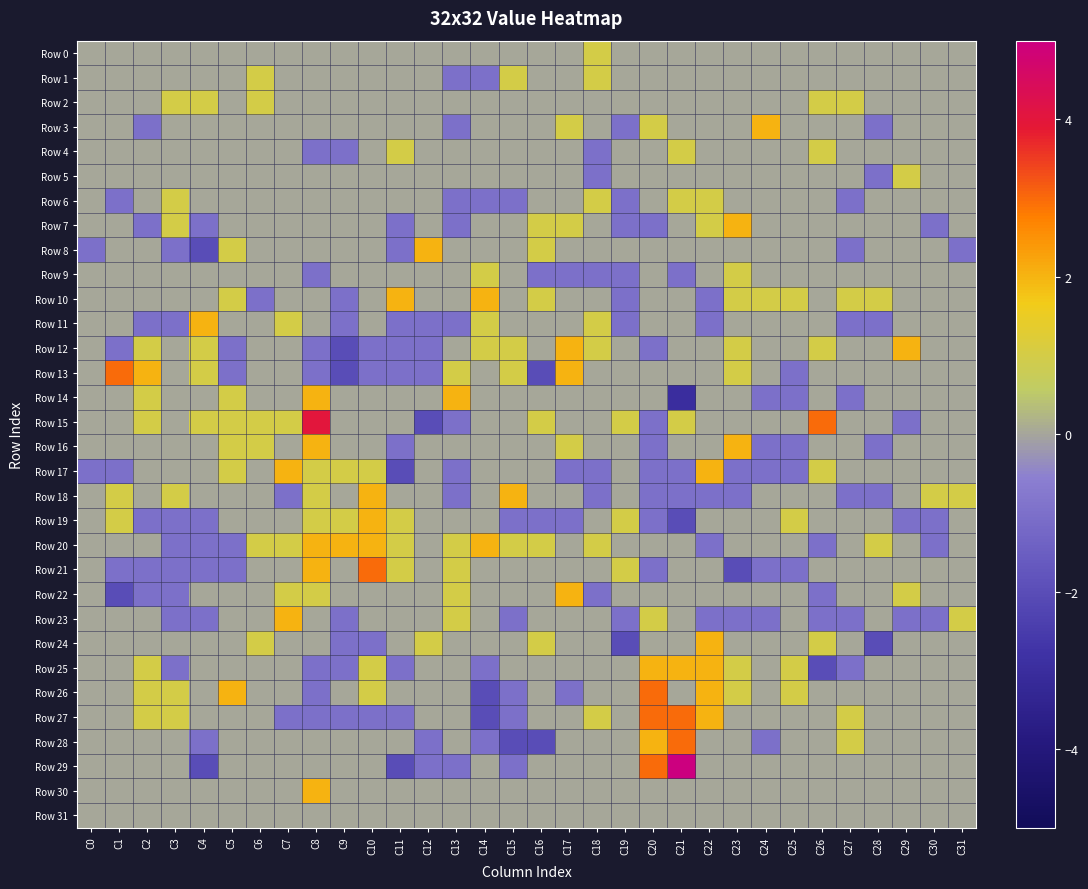

Which series has the largest total across all categories?

Row 15